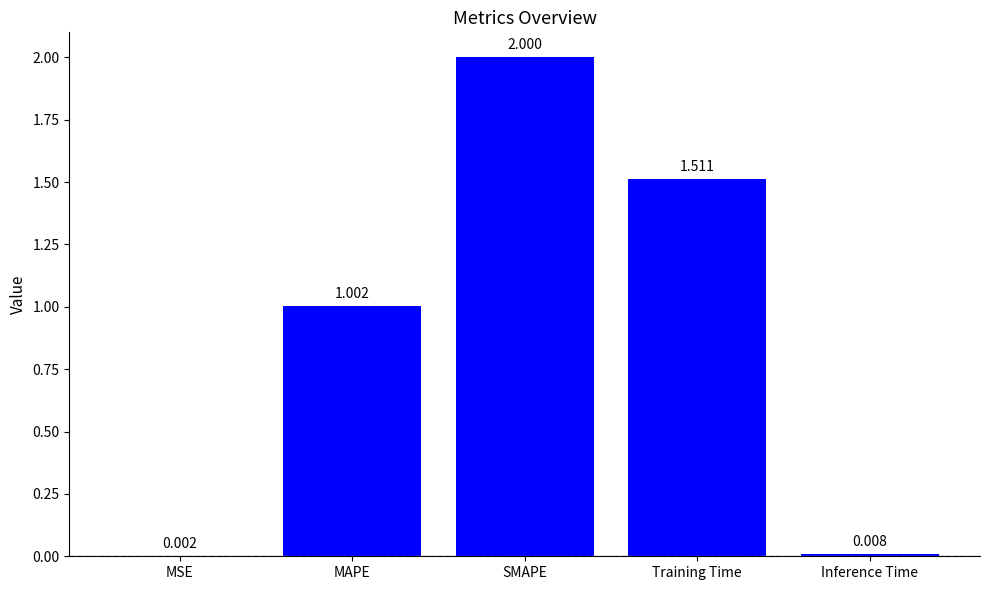

Where does the data first go above 1?

MAPE